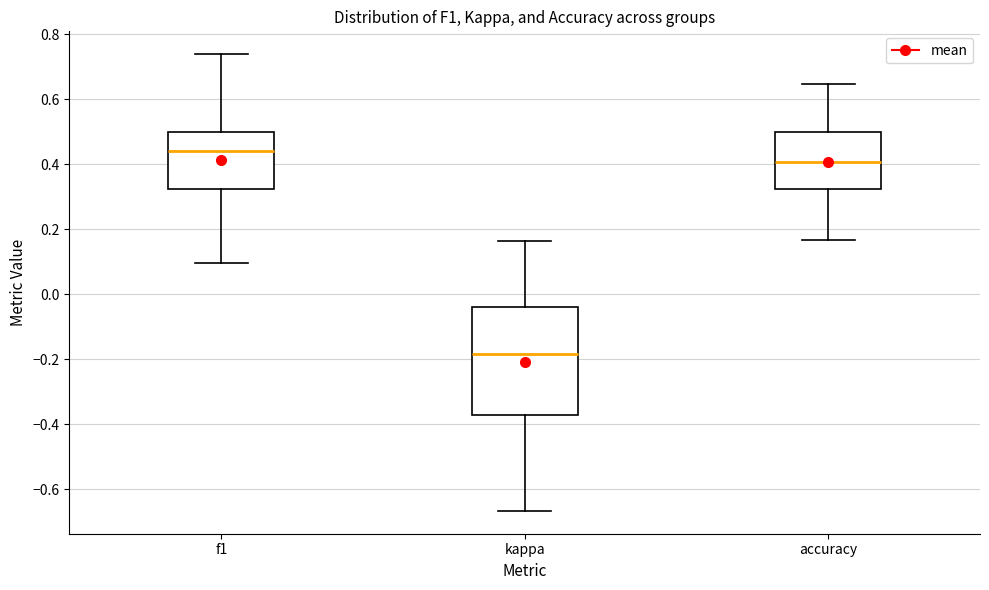

Reading left to right, read every box against the y-axis: the position of its median line, the range the box covers, and the ends of its whiskers. The values are not printed on the chart, so give them approximately, as read against the axis.

f1: median 0.44, box 0.32 to 0.50, whiskers 0.10 to 0.74
kappa: median -0.18, box -0.38 to -0.04, whiskers -0.66 to 0.16
accuracy: median 0.40, box 0.32 to 0.50, whiskers 0.16 to 0.64